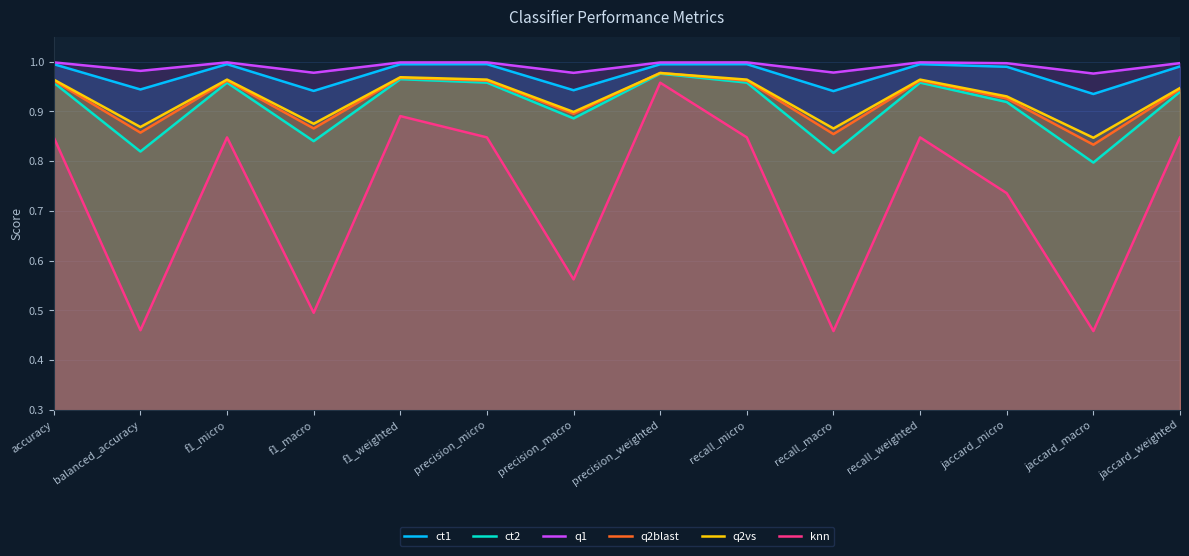

True or false: q1 and q2blast cross at least once.

False